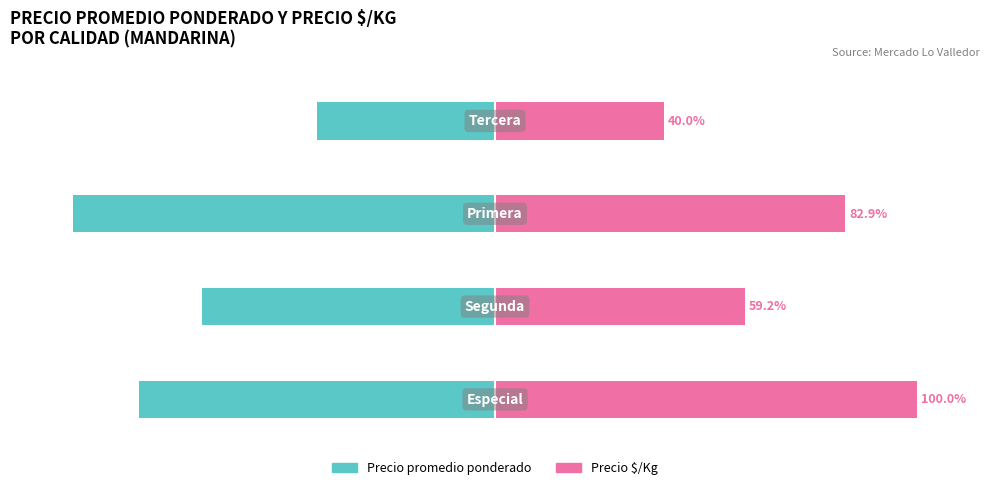

What is the total value across all series at 2?

-17.1